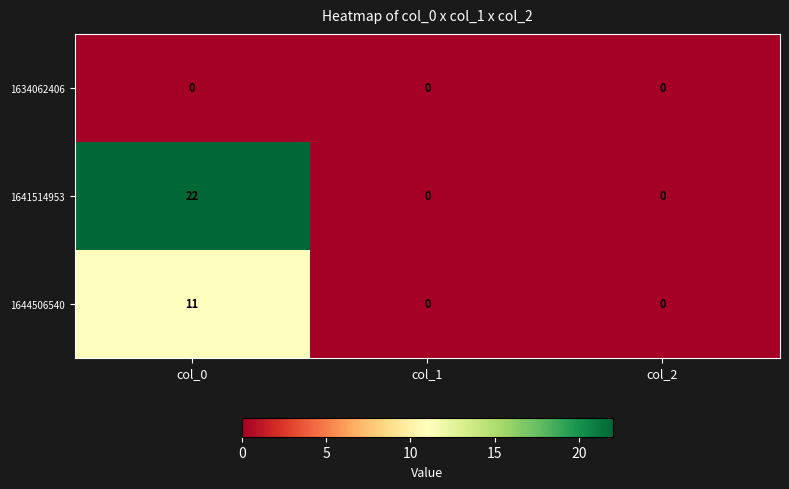

List the series in order of their overall mean, highest first.

1641514953, 1644506540, 1634062406